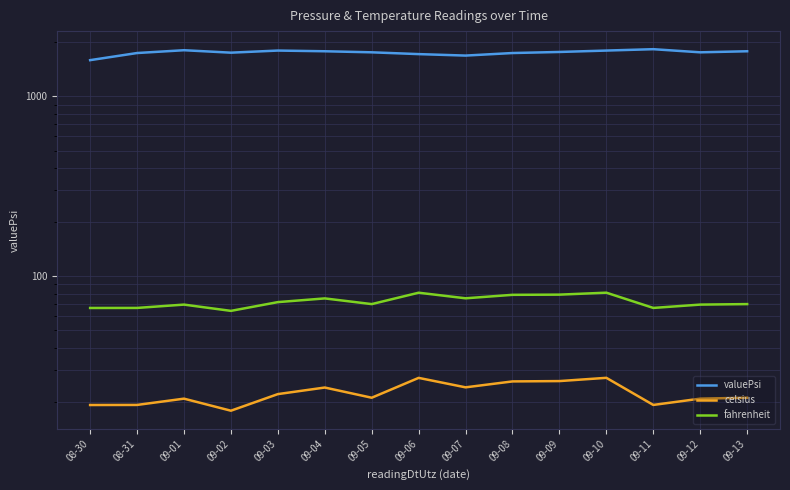

True or false: valuePsi and fahrenheit cross at least once.

False